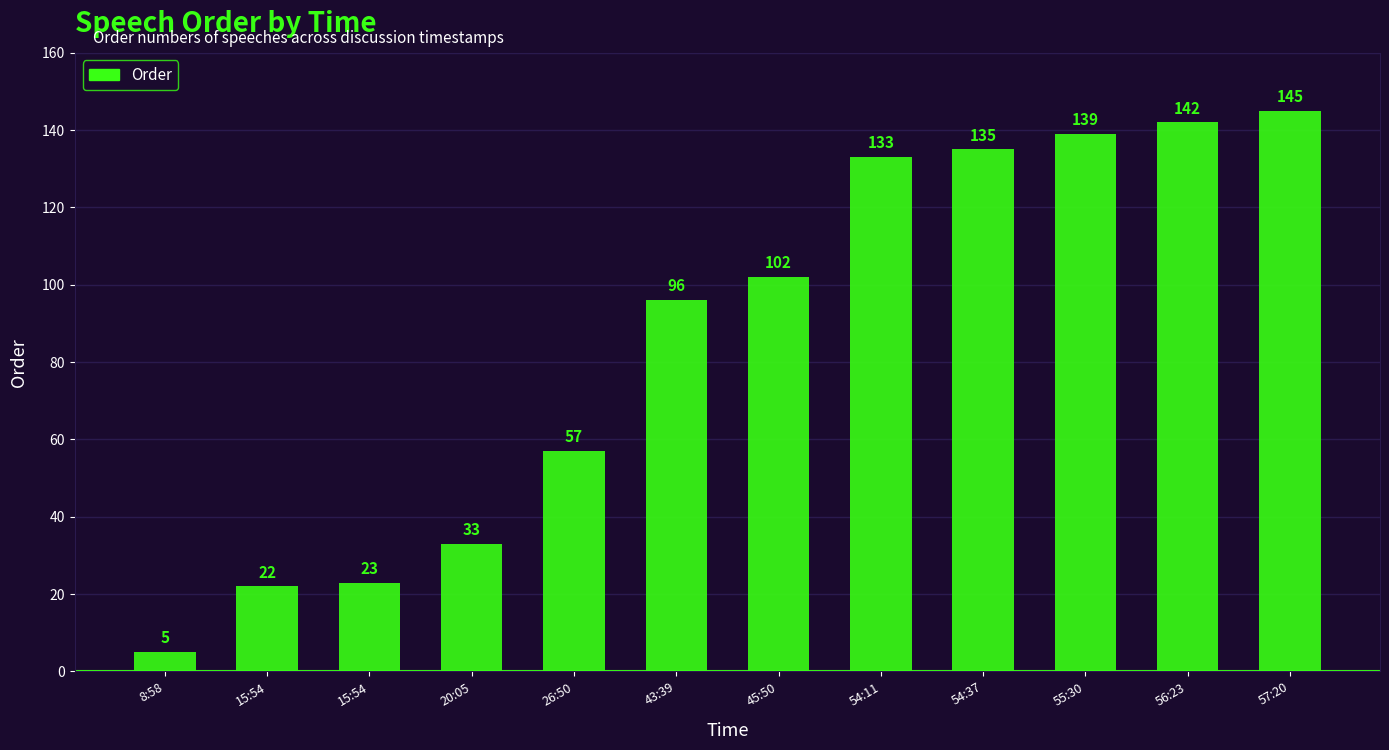

Are the bars horizontal?

No